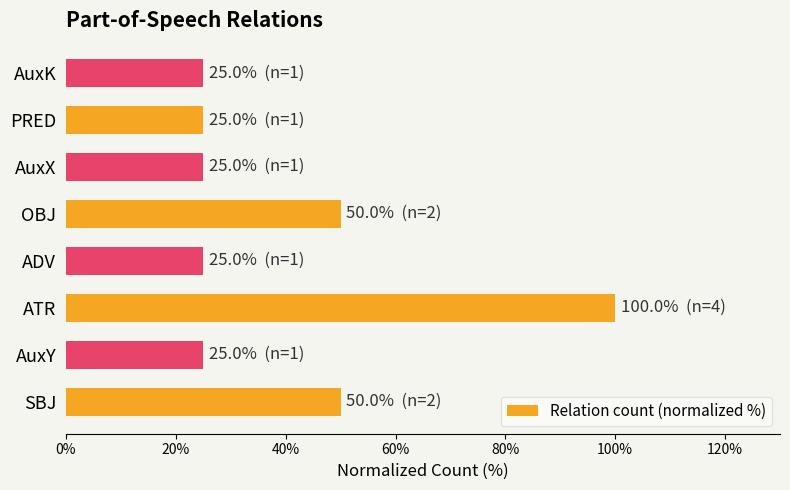

Reading bottom to top, what are all the values shown in this chart?

SBJ=50	AuxY=25	ATR=100	ADV=25	OBJ=50	AuxX=25	PRED=25	AuxK=25